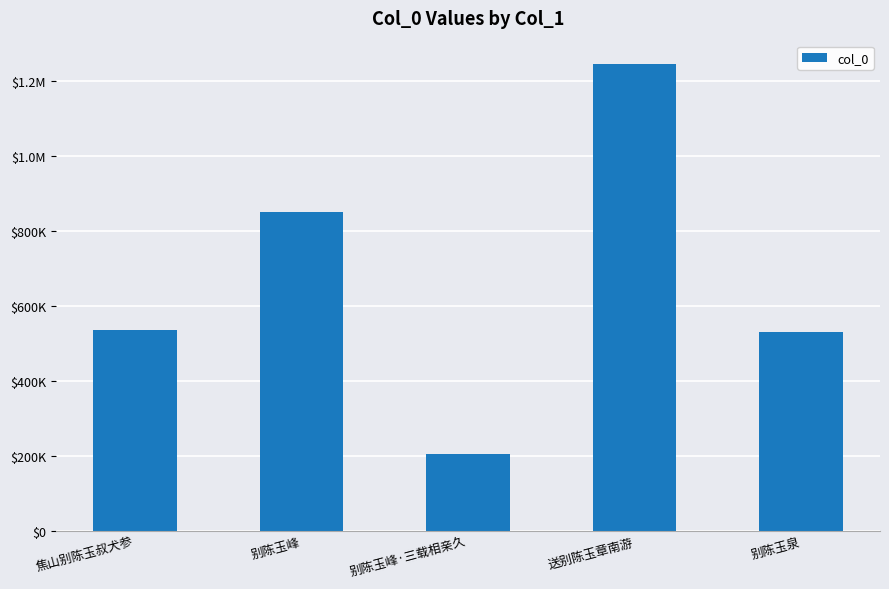

What is the ratio of the value at 别陈玉峰 to the value at 别陈玉峰·三载相亲久?

4.1